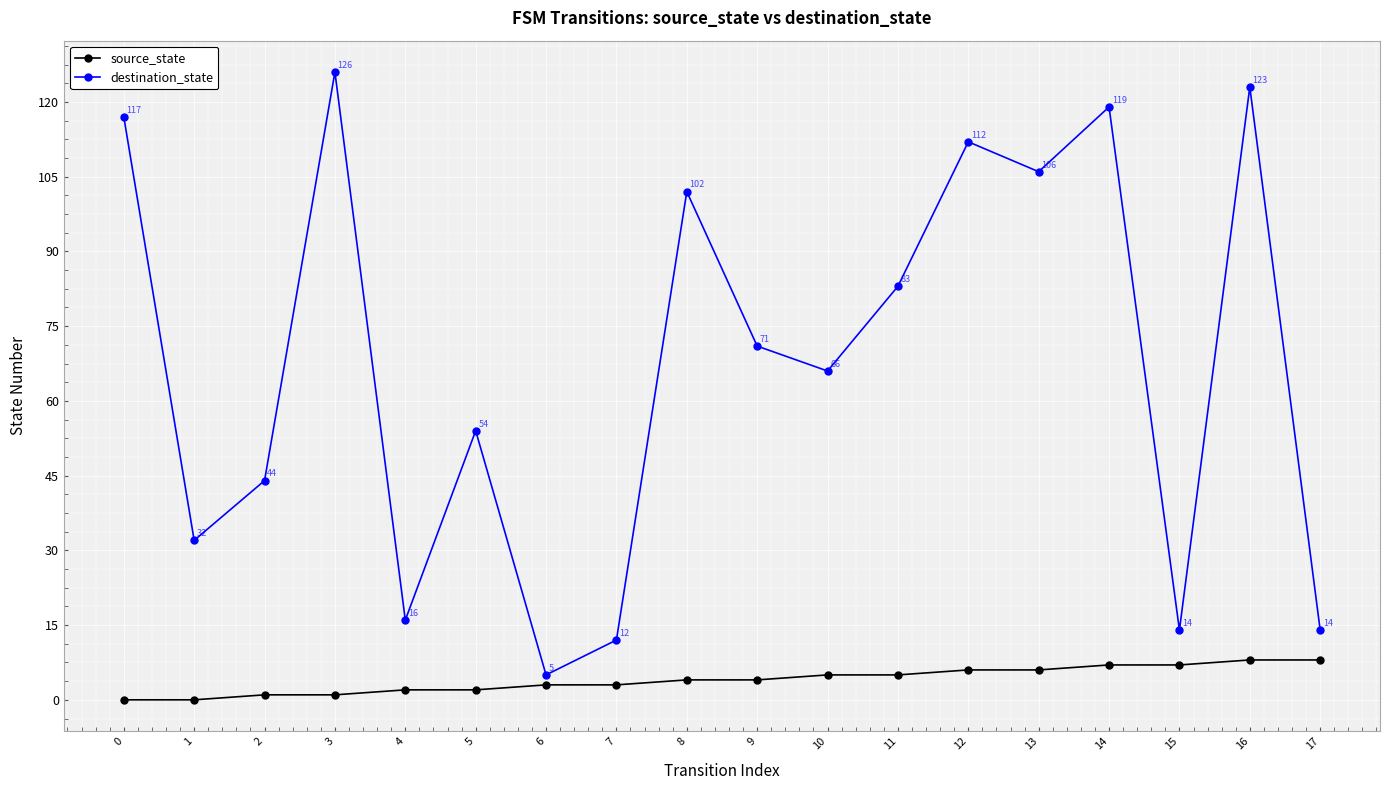

True or false: destination_state and source_state intersect in this chart.

False